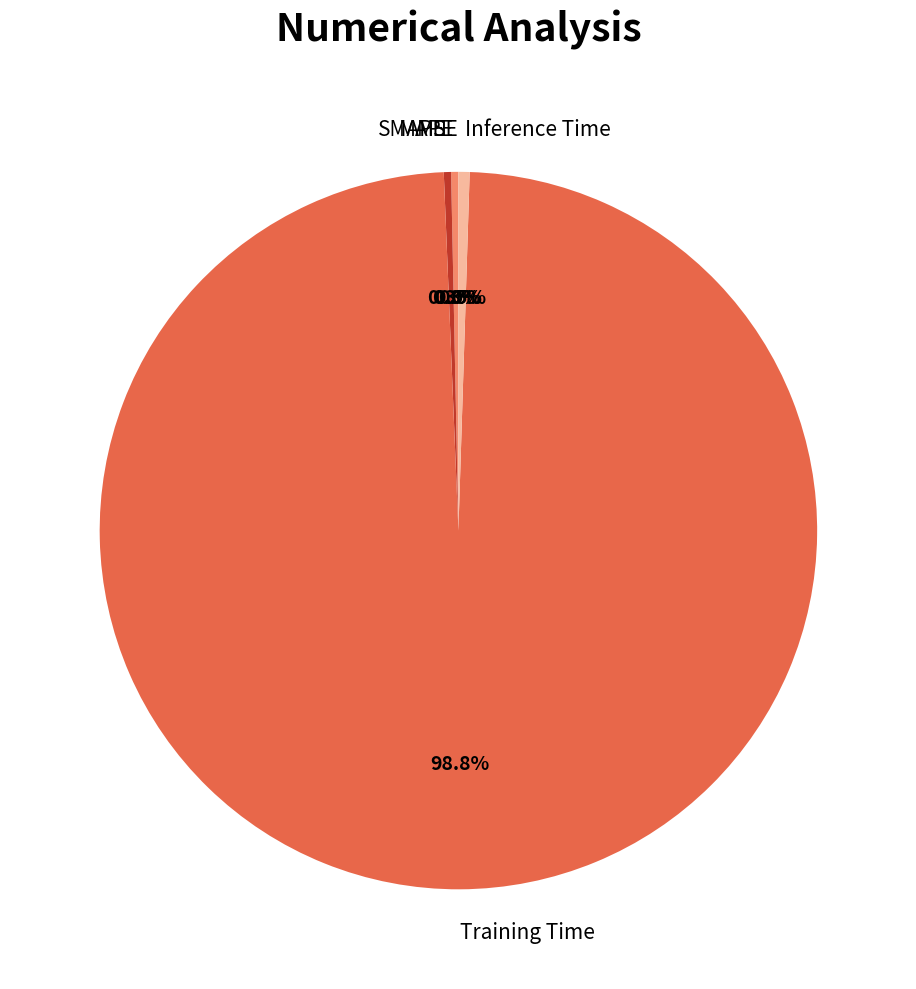

What portion of the pie excludes Inference Time?

99.5%